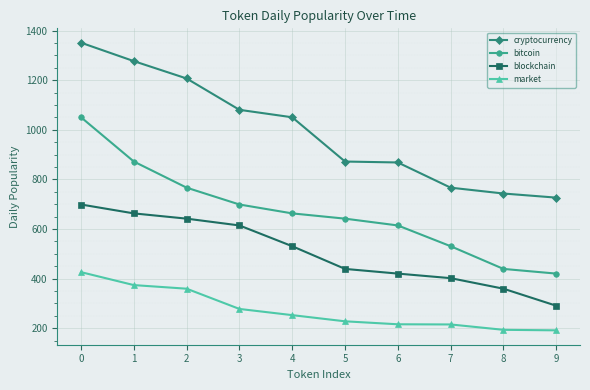

What is the difference between the maximum and second lowest values in the market series?

232.5